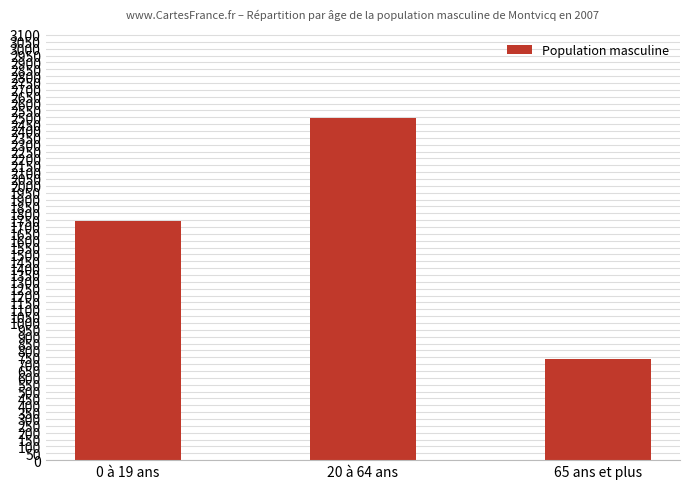

What is the ratio of the value at 65 ans et plus to the value at 0 à 19 ans?

0.4